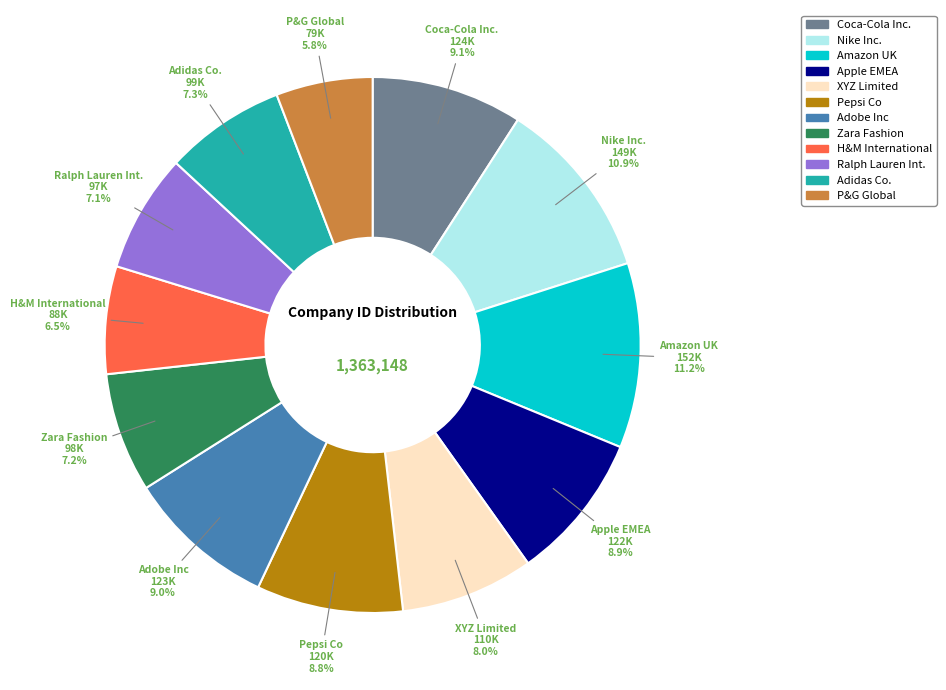

To the nearest percent, what portion does Ralph Lauren Int. represent?

7%